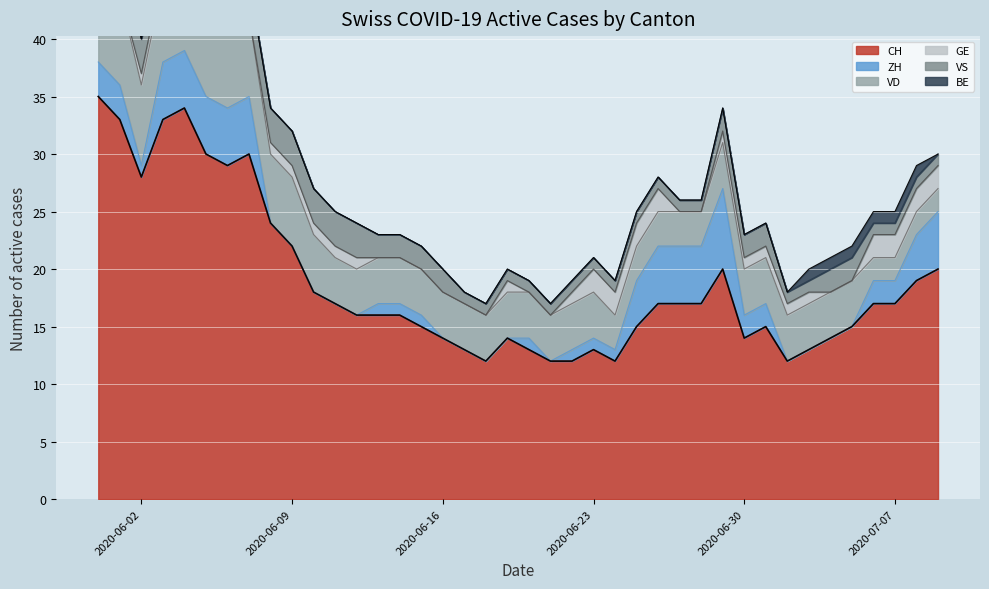

Reading left to right, what are all the values shown in this chart?

CH: 35	33	28	33	34	30	29	30	24	22	18	17	16	16	16	15	14	13	12	14	13	12	12	13	12	15	17	17	17	20	14	15	12	13	14	15	17	17	19	20
ZH: 3	3	1	5	5	5	5	5	0	0	0	0	0	1	1	1	0	0	0	0	1	0	1	1	1	4	5	5	5	7	2	2	0	0	0	0	2	2	4	5
VD: 8	8	7	7	7	7	7	7	6	6	5	4	4	4	4	4	4	4	4	4	4	4	4	4	3	3	3	3	3	4	4	4	4	4	4	4	2	2	2	2
GE: 0	0	1	1	1	1	0	0	1	1	1	1	1	0	0	0	0	0	0	1	0	0	1	2	2	2	2	0	0	1	1	1	1	1	0	0	2	2	2	2
VS: 5	3	3	3	3	3	3	3	3	3	3	3	3	2	2	2	2	1	1	1	1	1	1	1	1	1	1	1	1	2	2	2	1	1	2	2	1	1	1	1
BE: 1	1	0	0	0	0	0	0	0	0	0	0	0	0	0	0	0	0	0	0	0	0	0	0	0	0	0	0	0	0	0	0	0	1	1	1	1	1	1	0